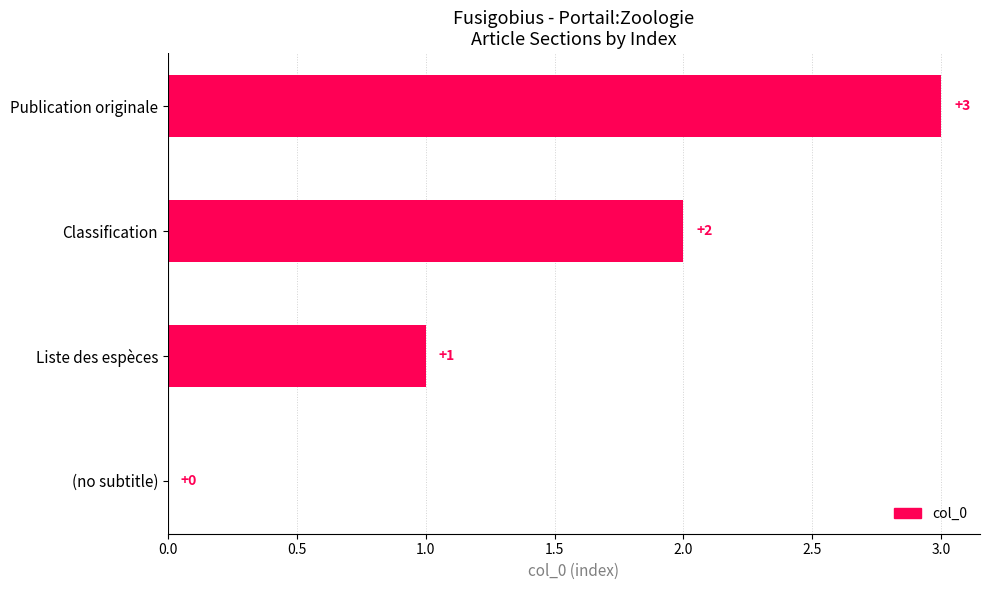

Which label corresponds to the largest value in the chart?

Publication originale